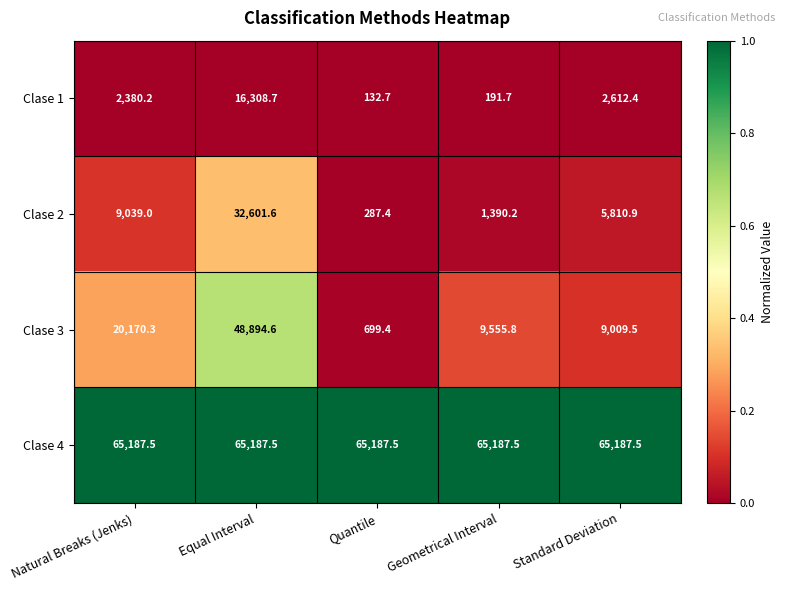

What is the difference between the highest and lowest values at Quantile?

65054.8